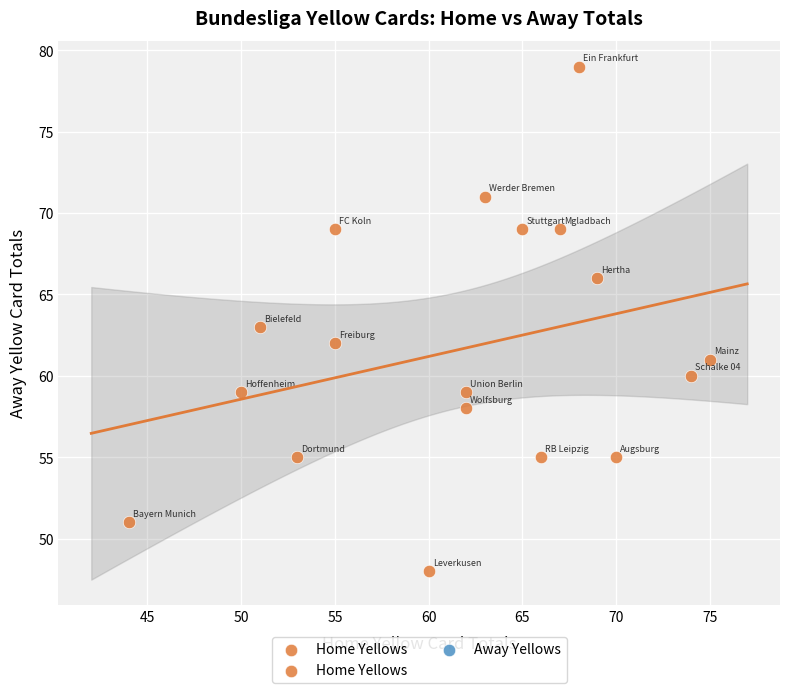

What is the range of X values (max minus min)?

31